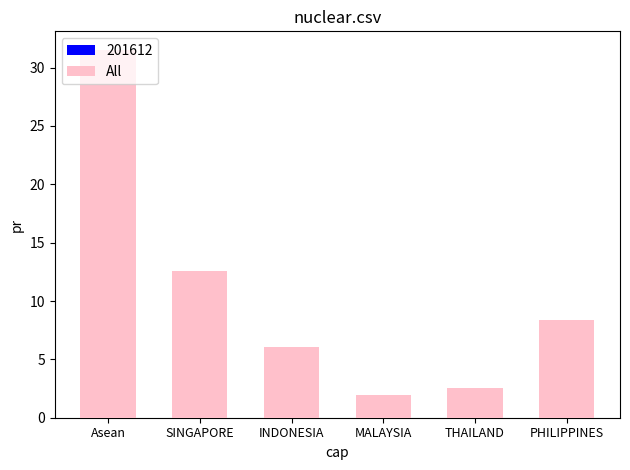

What is the difference between the maximum and minimum values?

29.6